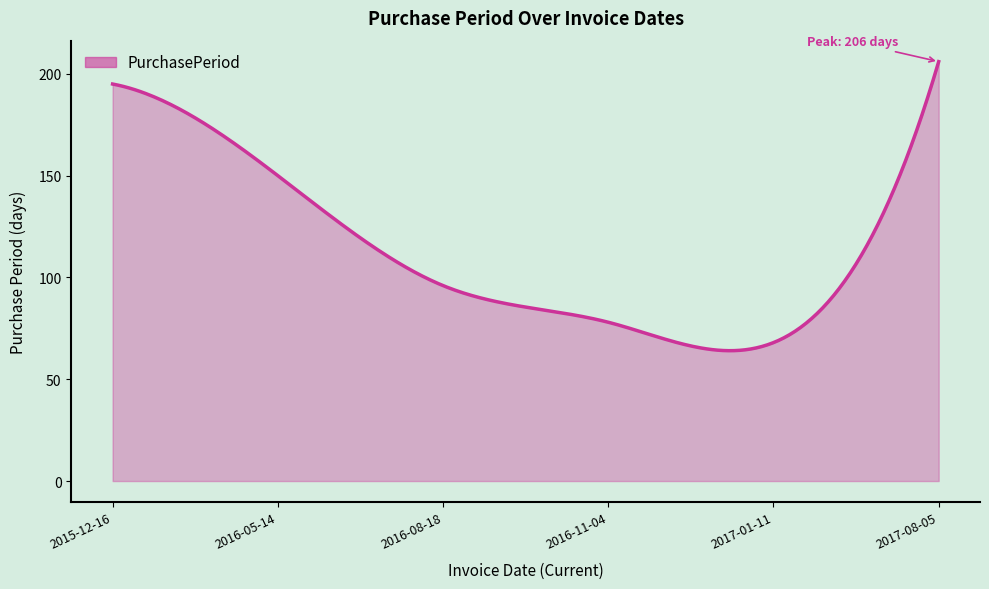

What is the greatest value displayed?

206.0